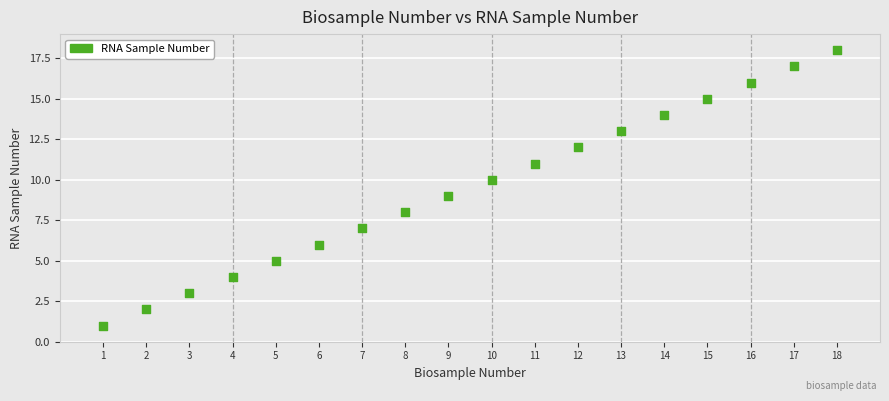

What is the range of Y values (max minus min)?

17